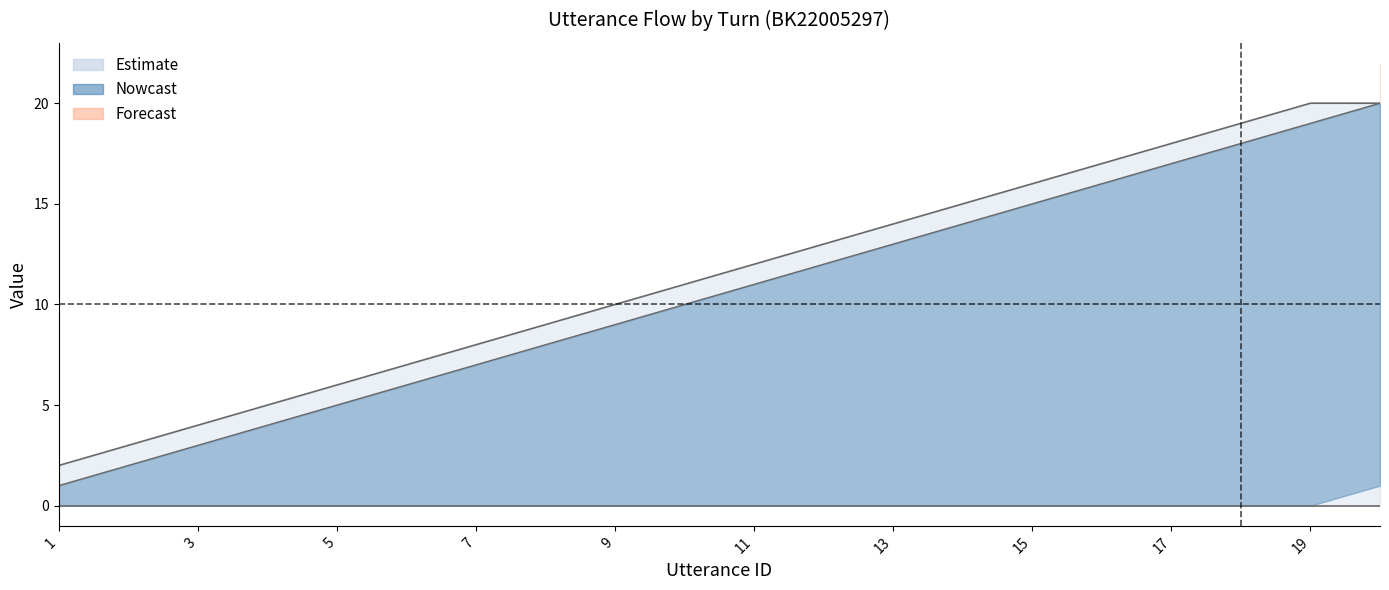

Rank the categories by upper_band value from highest to lowest.

19, 20, 18, 17, 16, 15, 14, 13, 12, 11, 10, 9, 8, 7, 6, 5, 4, 3, 2, 1